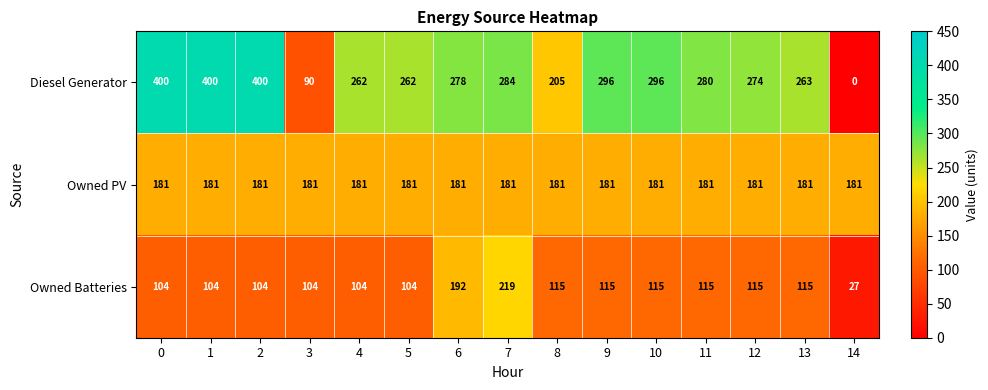

What is the sum of the Owned Batteries values at 11 and 1?

219